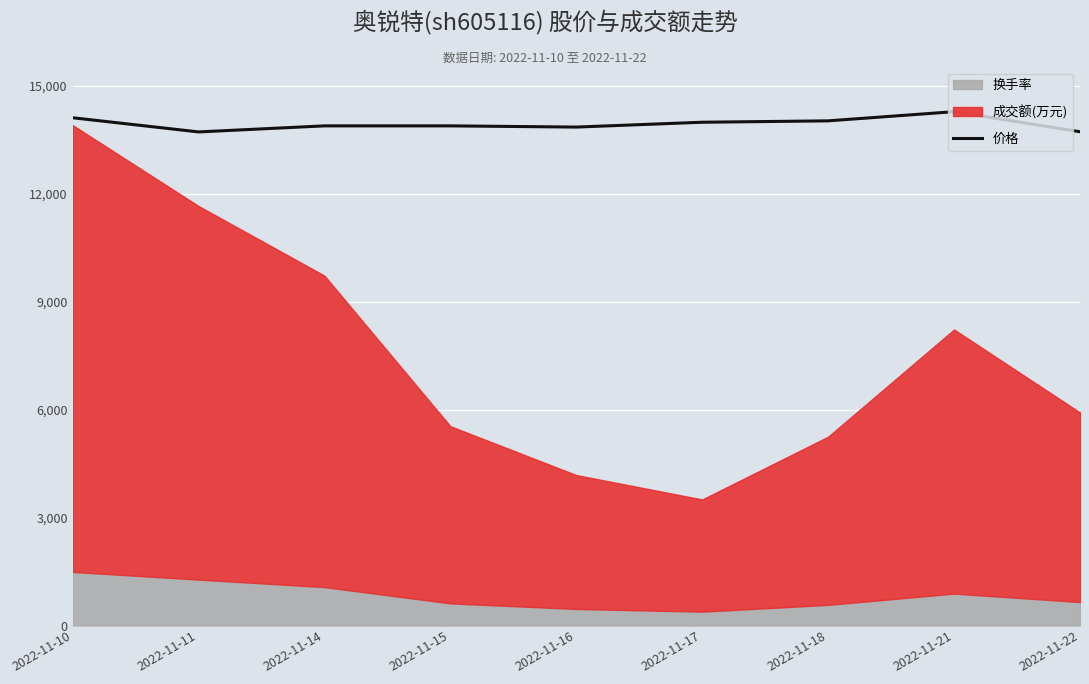

Reading left to right, what are all the values shown in this chart?

14110.1	13715.9	13884.2	13884.2	13850.5	13985.1	14023.6	14278.4	13720.7